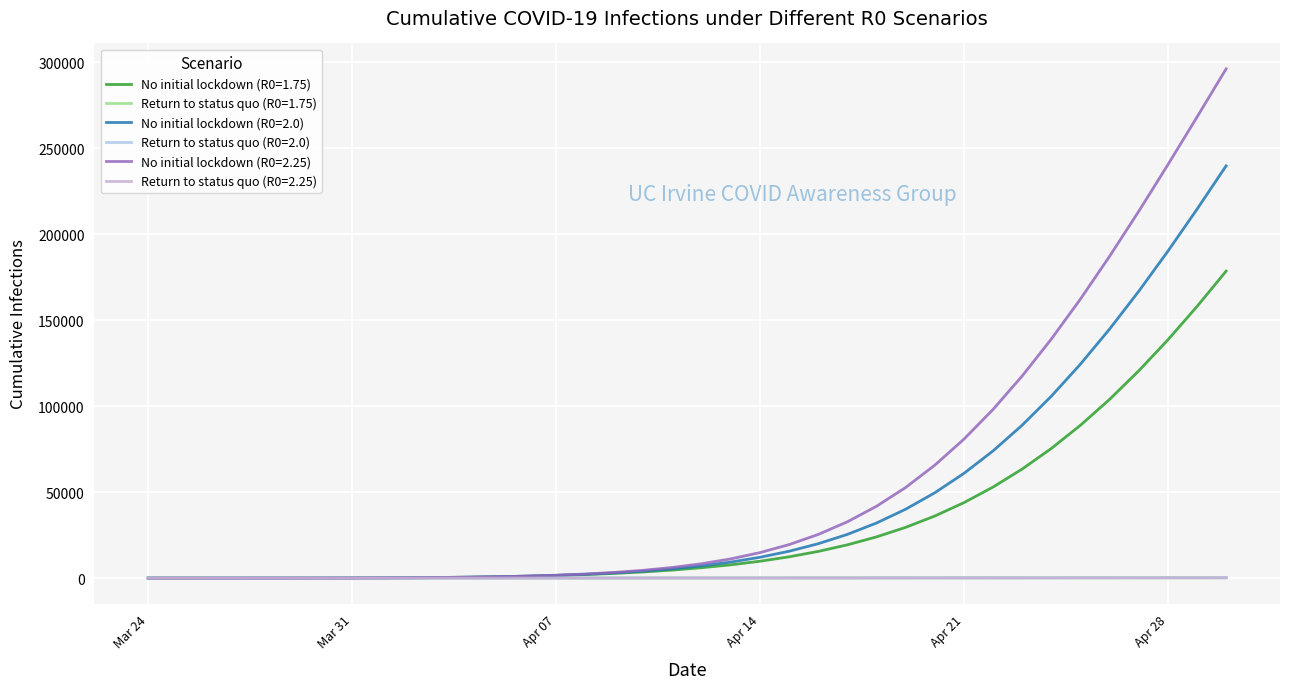

Does the chart have visible grid lines?

Yes